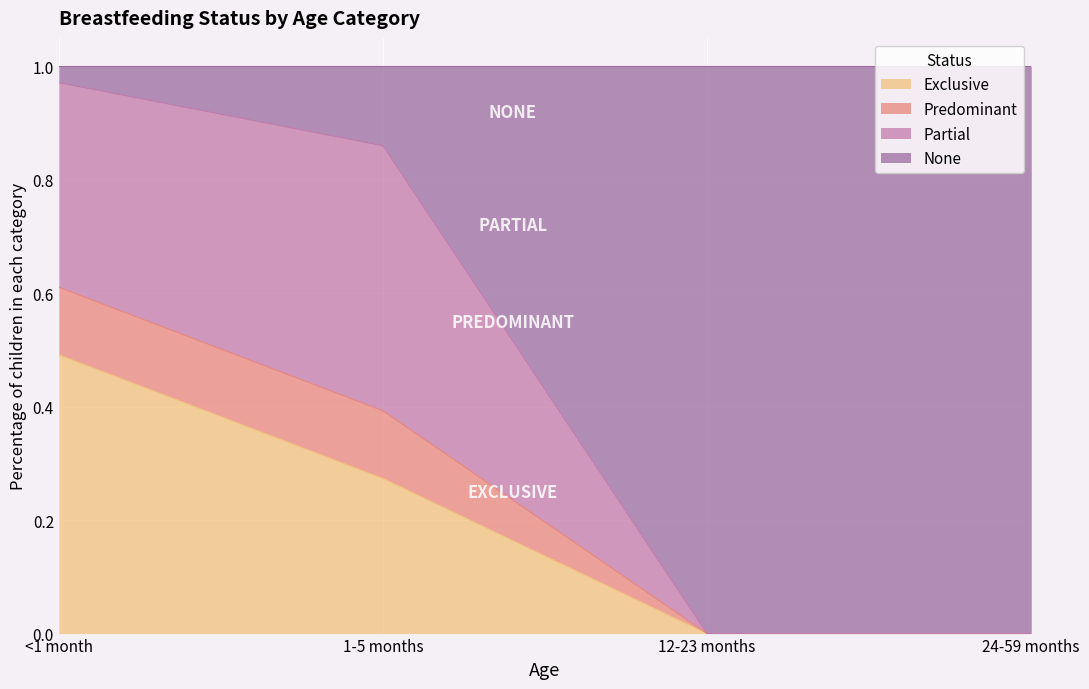

Count the Exclusive values in the range 0 to 1.

4